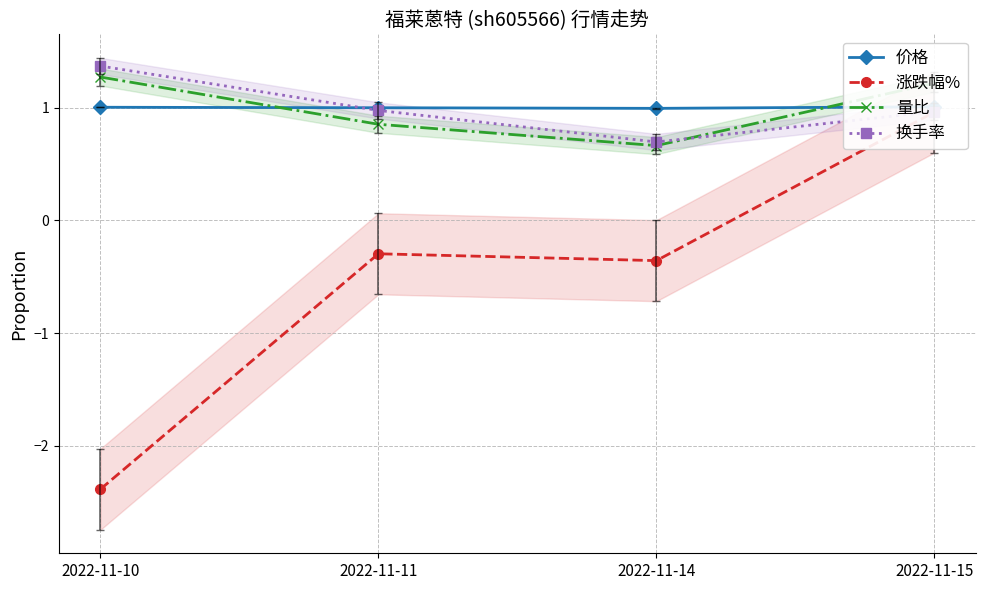

True or false: 换手率 has a value of 1.4 at 2022-11-10.

True